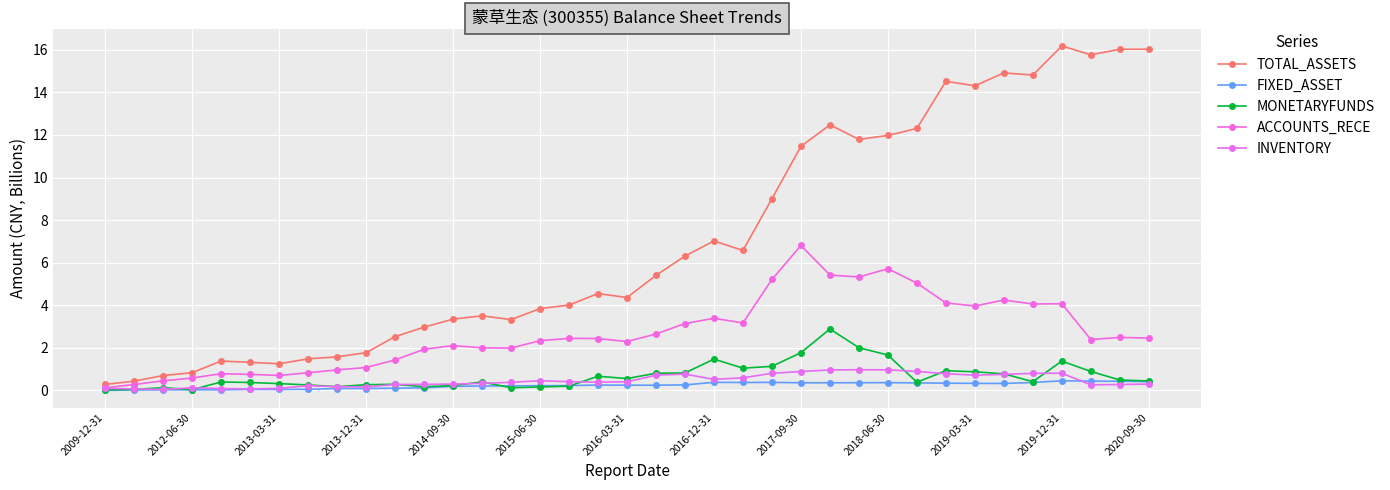

What are all the series names shown in the legend?

TOTAL_ASSETS, FIXED_ASSET, MONETARYFUNDS, ACCOUNTS_RECE, INVENTORY